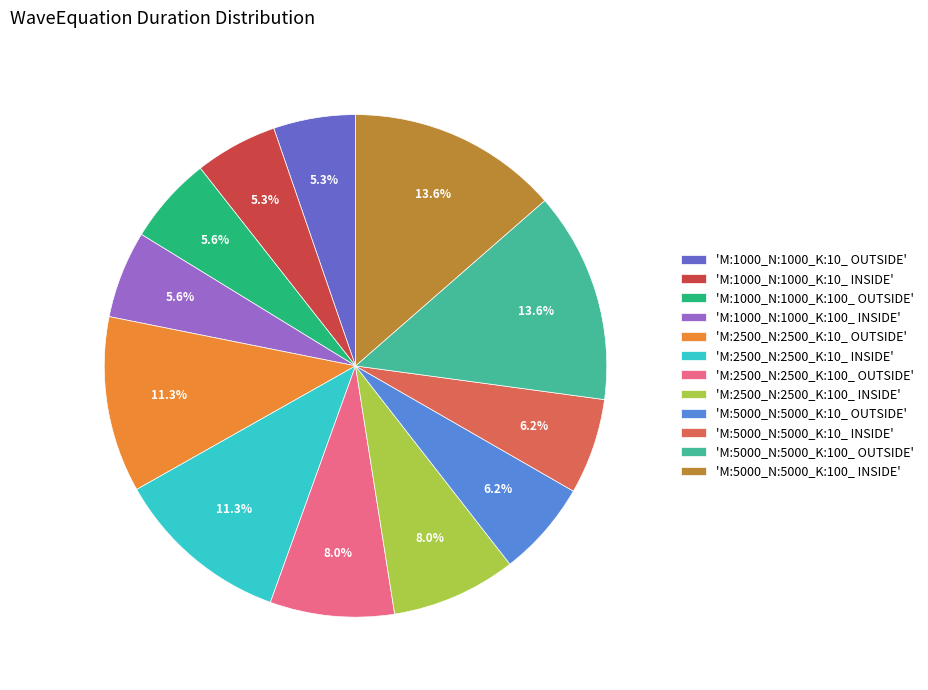

What is the total percentage of 'M:5000_N:5000_K:100_ OUTSIDE' and 'M:2500_N:2500_K:100_ OUTSIDE'?

21.6%